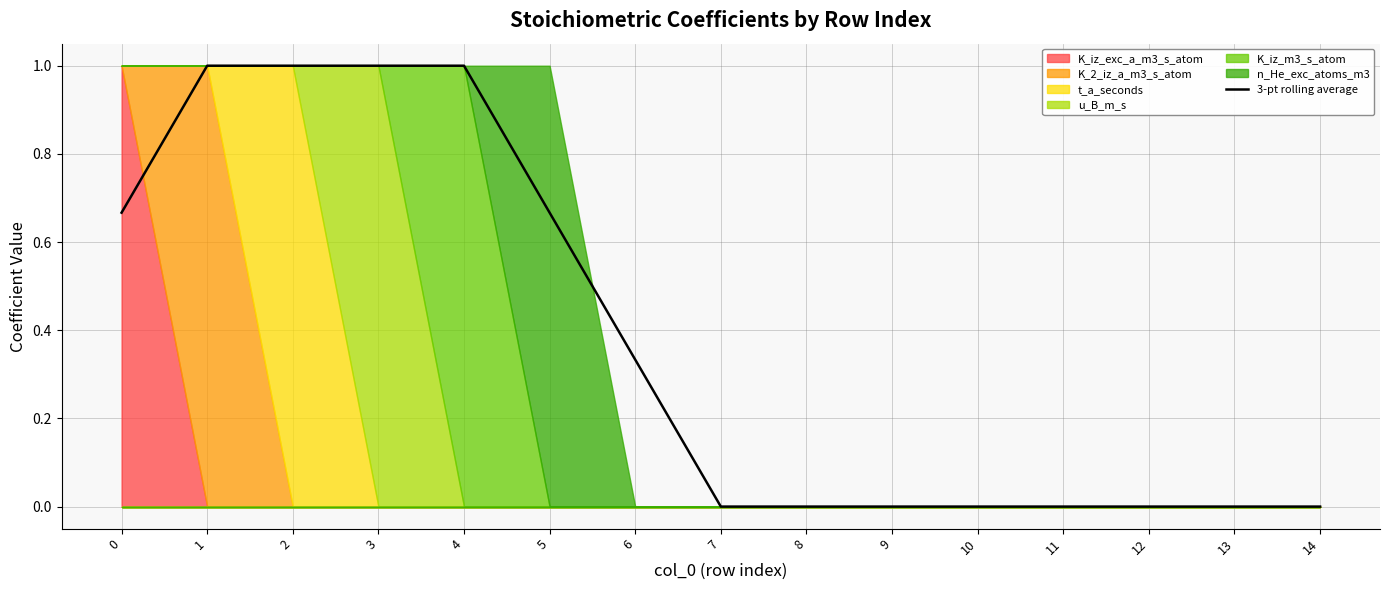

The value at 3 is 1.4. True or false?

False